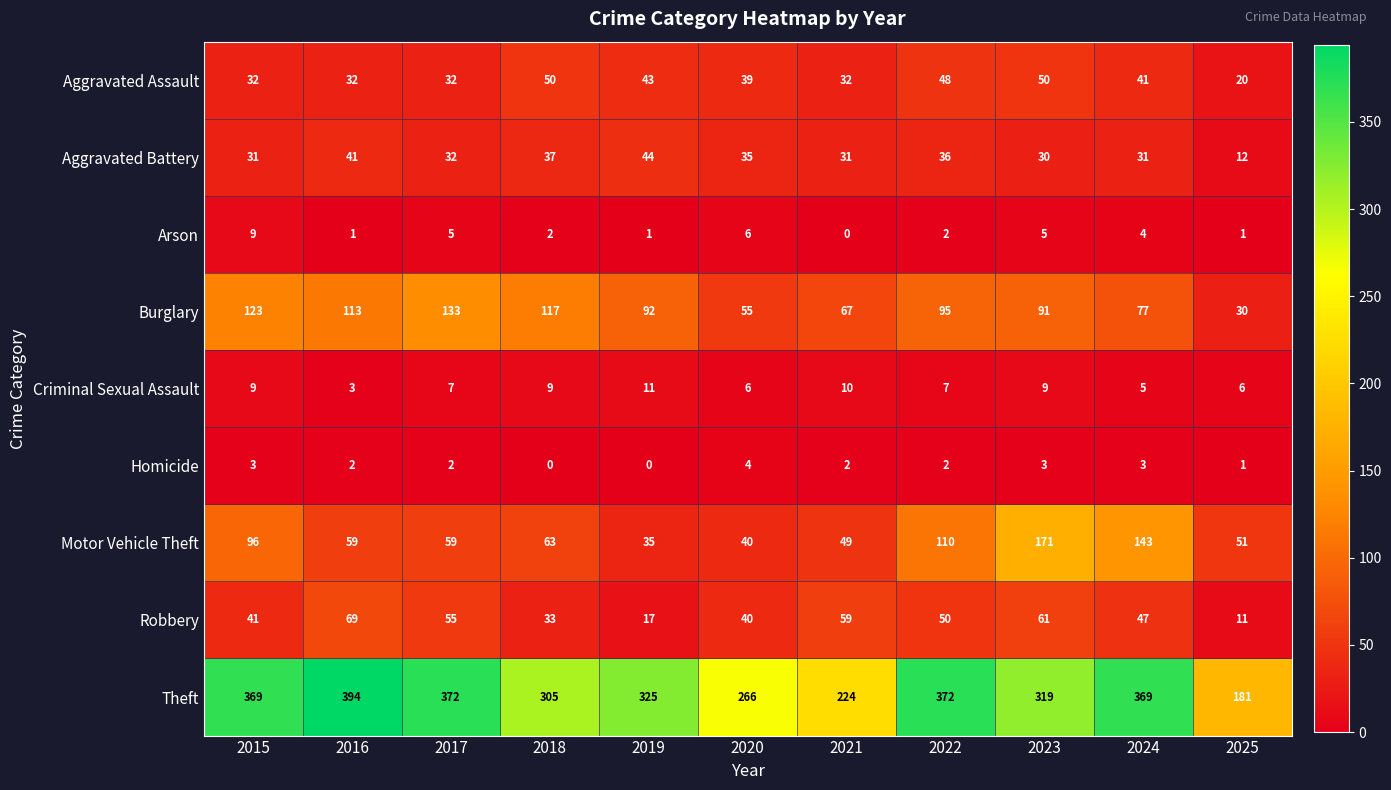

Rank the series by their maximum value, from lowest to highest.

Homicide, Arson, Criminal Sexual Assault, Aggravated Battery, Aggravated Assault, Robbery, Burglary, Motor Vehicle Theft, Theft